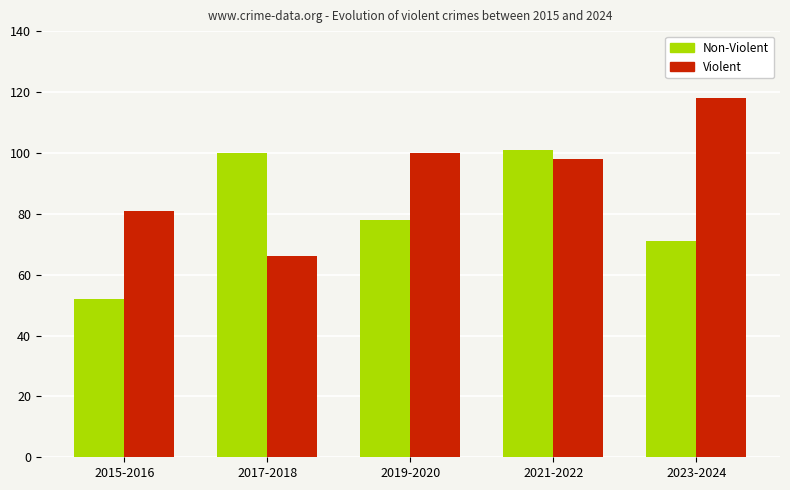

What position from the right is 2015-2016?

5